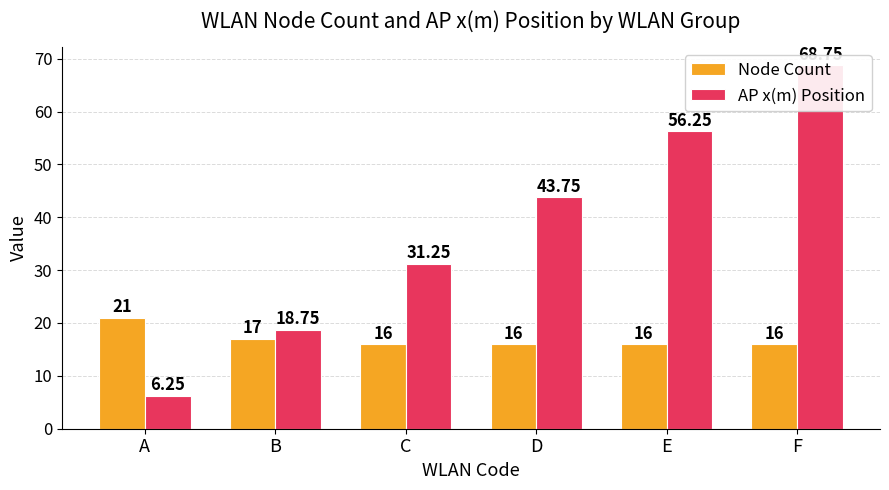

How many groups of bars are there?

6